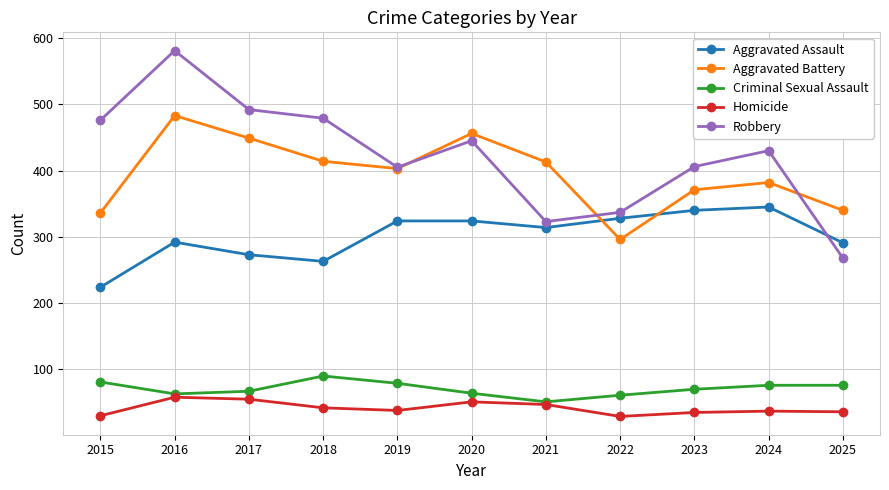

At which label does Homicide first exceed 38?

2016